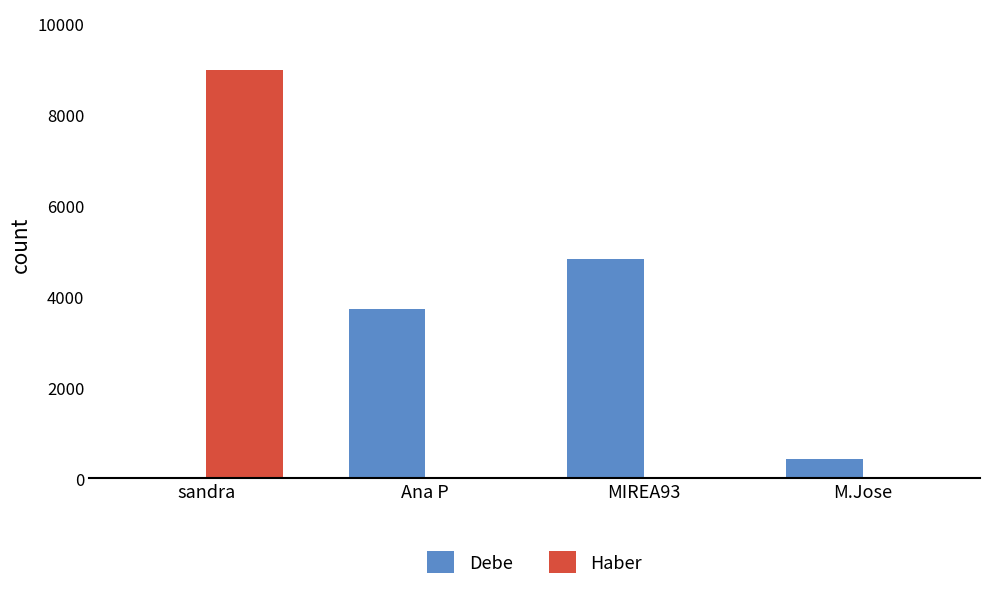

Reading left to right, what are all the values shown in this chart?

Debe: 0.0	3730.3	4829.6	420.1
Haber: 8980.0	0.0	0.0	0.0